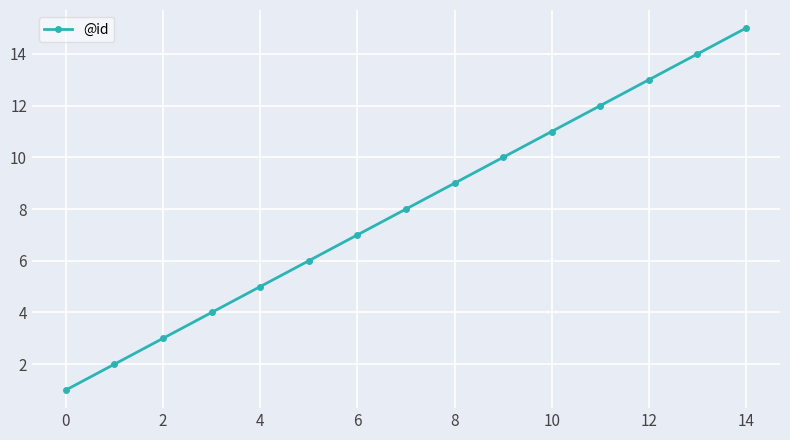

Reading left to right, what are all the values shown in this chart?

1	2	3	4	5	6	7	8	9	10	11	12	13	14	15